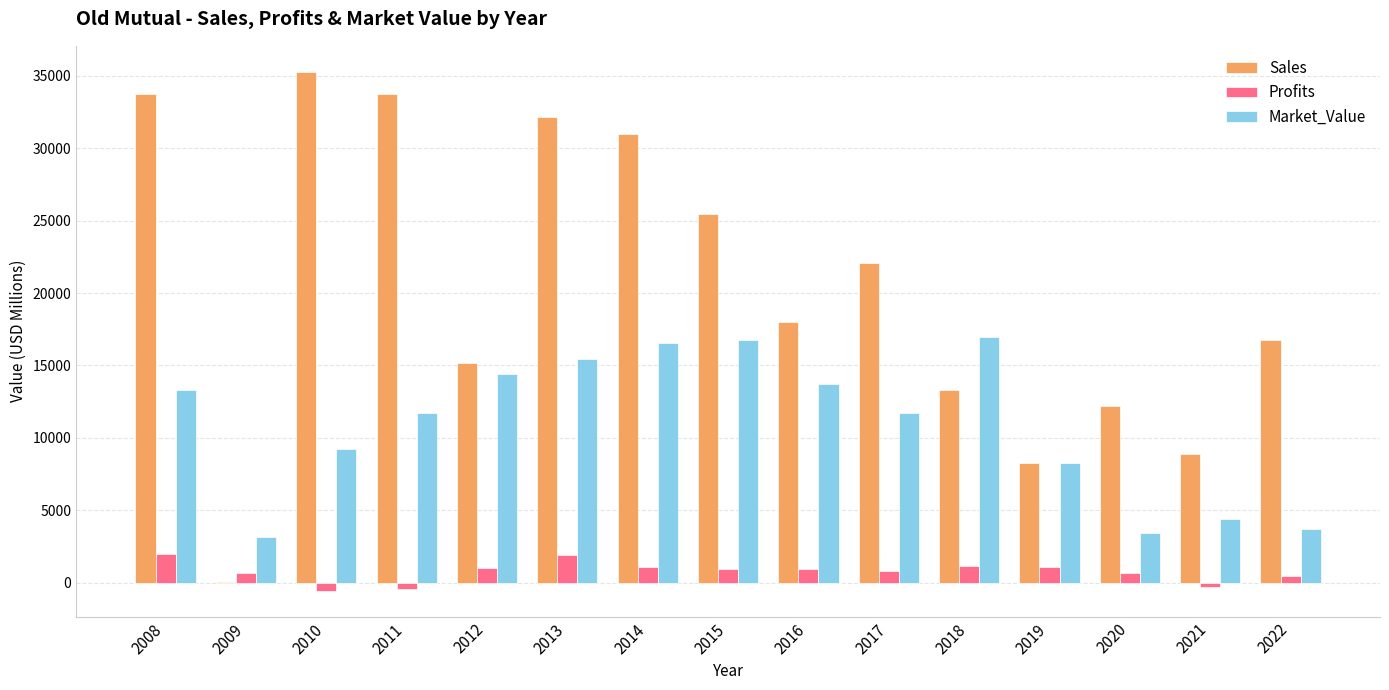

What is the sum of all Market_Value values?

162784.0